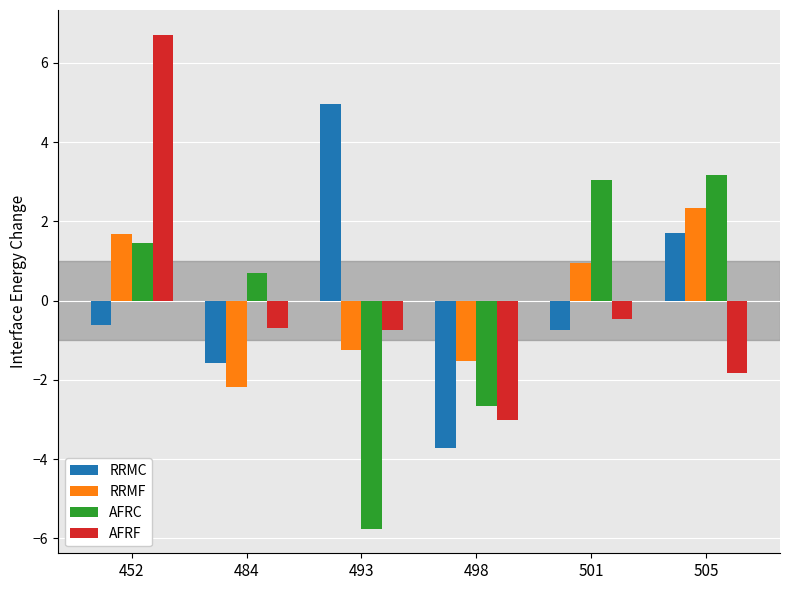

What is the total value across all series at 484?

-3.7